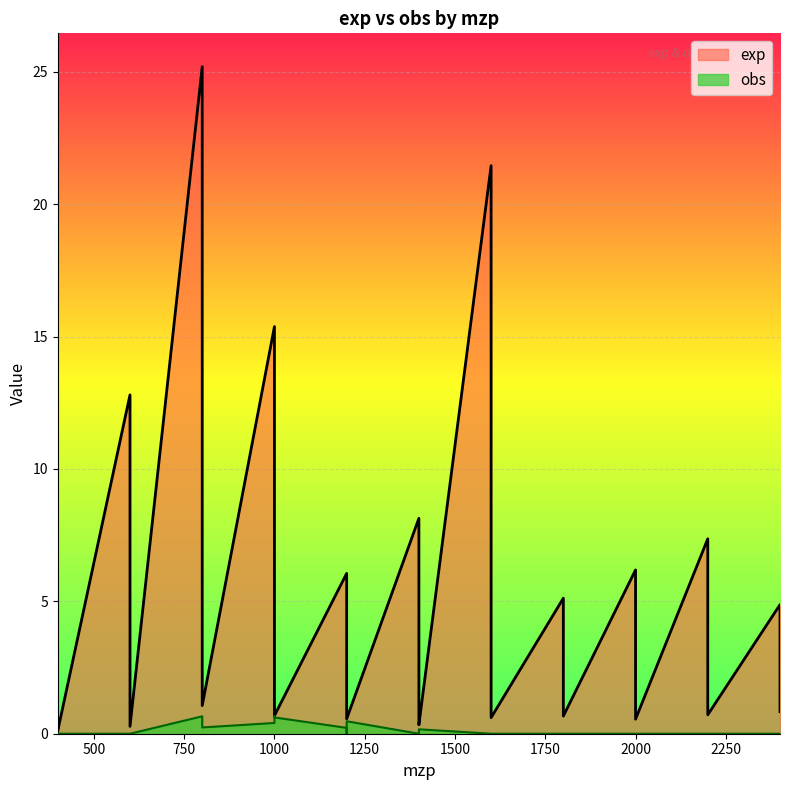

In obs, how many points are lower than both neighbors (excluding endpoints)?

2